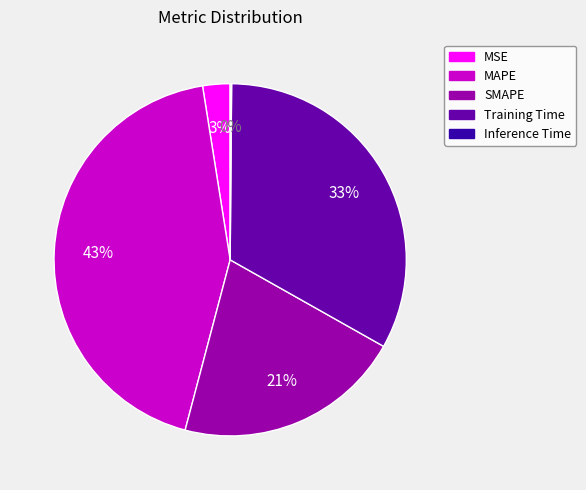

Does Training Time account for over 50% of the chart?

No